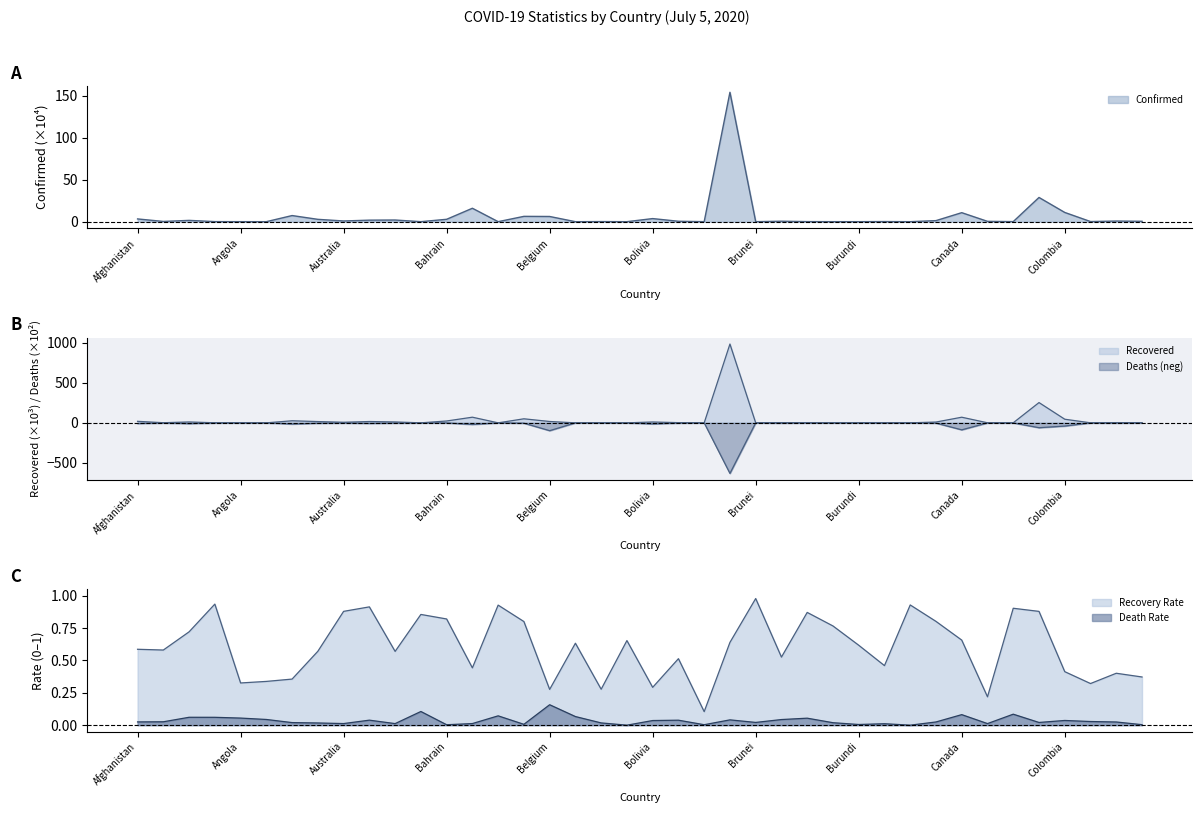

The value of Deaths at Colombia is -52.9. True or false?

False